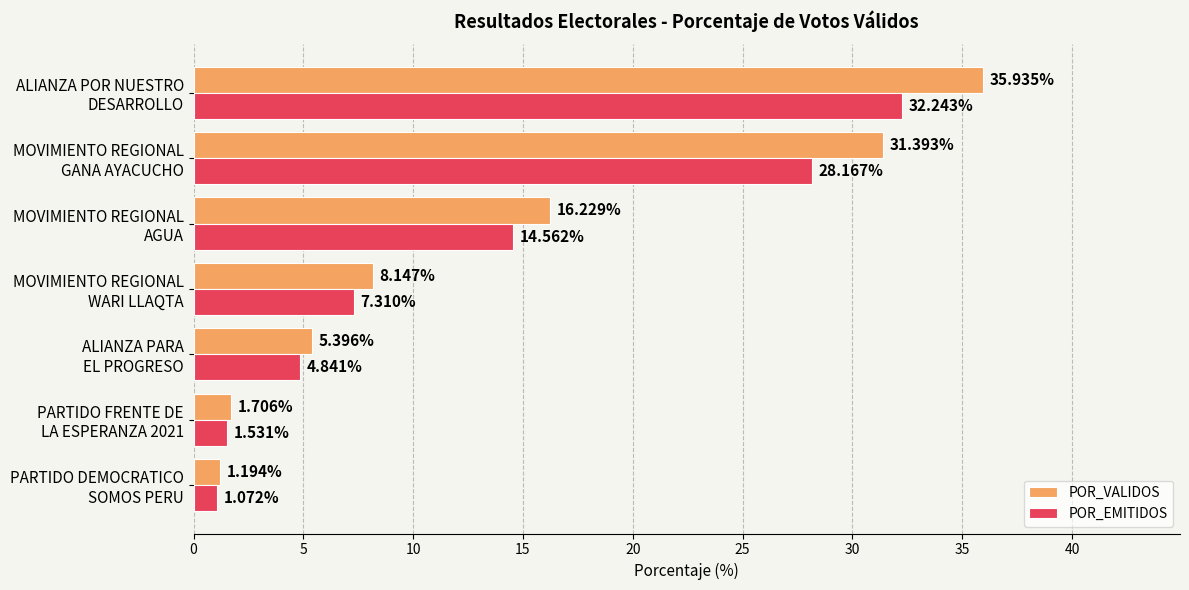

Which series has the widest spread of values?

POR_VALIDOS